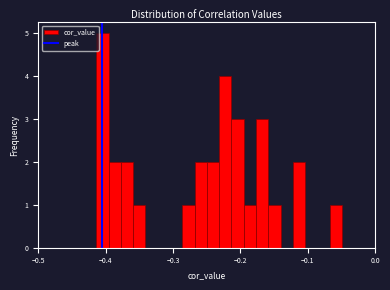

Read against the x-axis, roughly where is the centre of the tallest bar?

-0.40